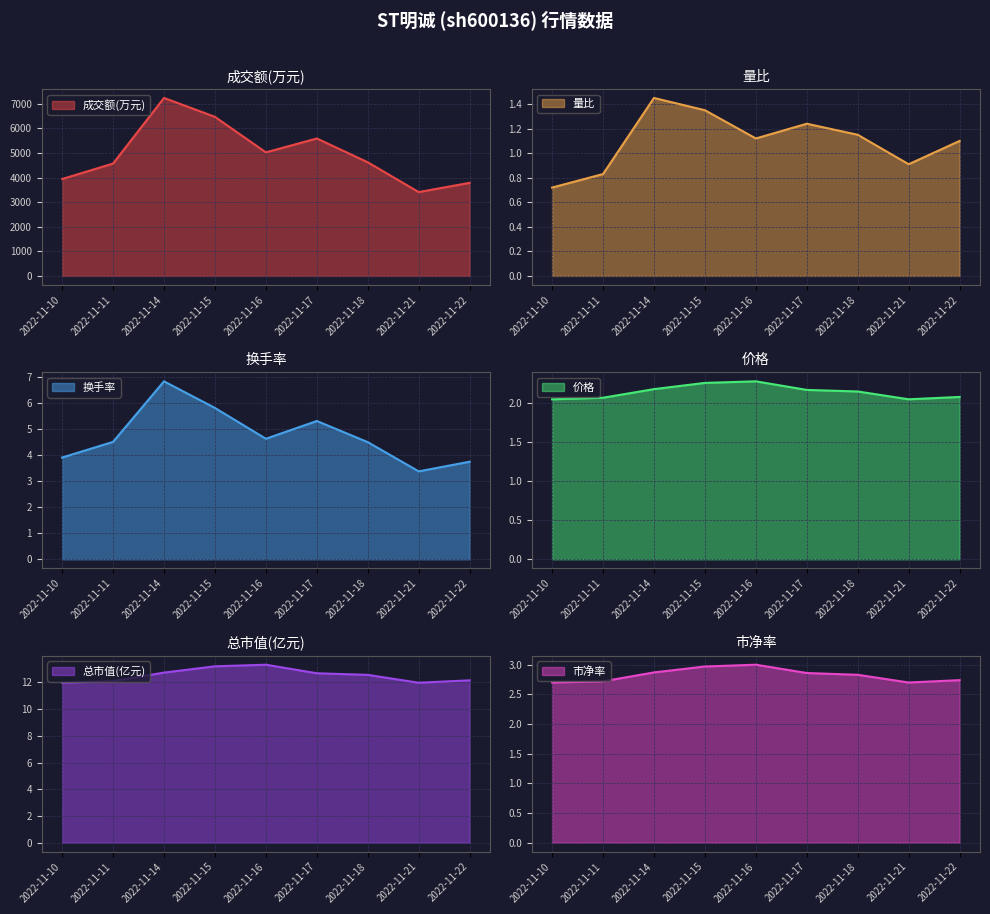

True or false: 量比 and 总市值(亿元) intersect in this chart.

False